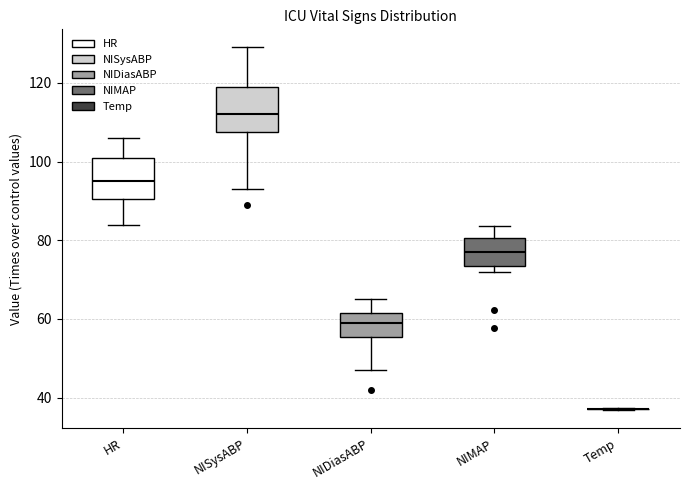

Reading left to right, transcribe this box plot: for each box, give where its median line is, the range the box spans, and where its two whiskers end, as read against the y-axis. The values are not printed on the chart, so give them approximately, as read against the axis.

HR: median 96, box 90 to 102, whiskers 84 to 106
NISysABP: median 112, box 108 to 120, whiskers 94 to 130
NIDiasABP: median 60, box 56 to 62, whiskers 48 to 66
NIMAP: median 78, box 74 to 80, whiskers 72 to 84
Temp: box collapsed to a line at 38, whiskers 36 to 38